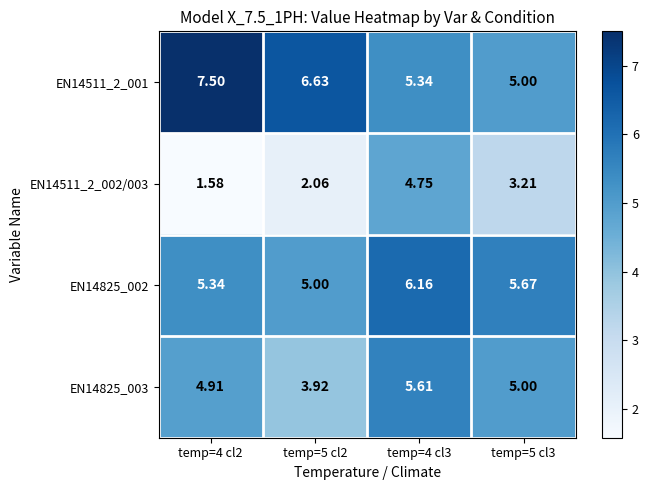

Is the value of EN14511_2_001 at temp=4 cl3 greater than the value of EN14511_2_002/003 at temp=4 cl2?

Yes